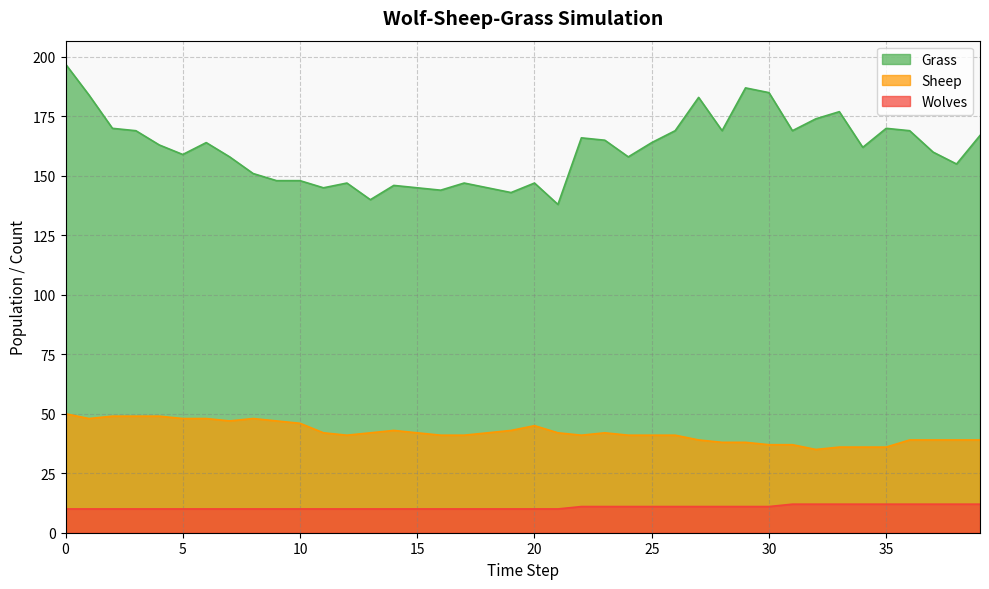

Reading left to right, what are all the values shown in this chart?

Grass: 197	184	170	169	163	159	164	158	151	148	148	145	147	140	146	145	144	147	145	143	147	138	166	165	158	164	169	183	169	187	185	169	174	177	162	170	169	160	155	167
Sheep: 50	48	49	49	49	48	48	47	48	47	46	42	41	42	43	42	41	41	42	43	45	42	41	42	41	41	41	39	38	38	37	37	35	36	36	36	39	39	39	39
Wolves: 10	10	10	10	10	10	10	10	10	10	10	10	10	10	10	10	10	10	10	10	10	10	11	11	11	11	11	11	11	11	11	12	12	12	12	12	12	12	12	12